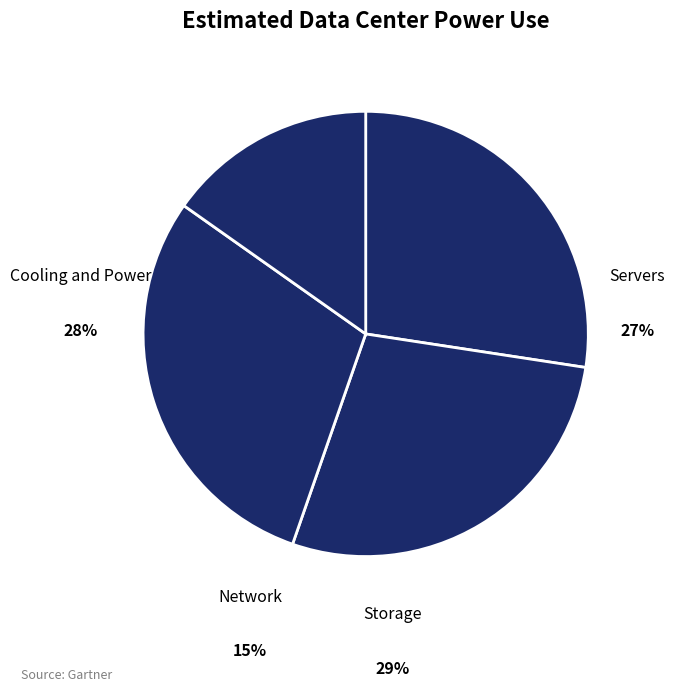

Does any single category account for the majority?

No